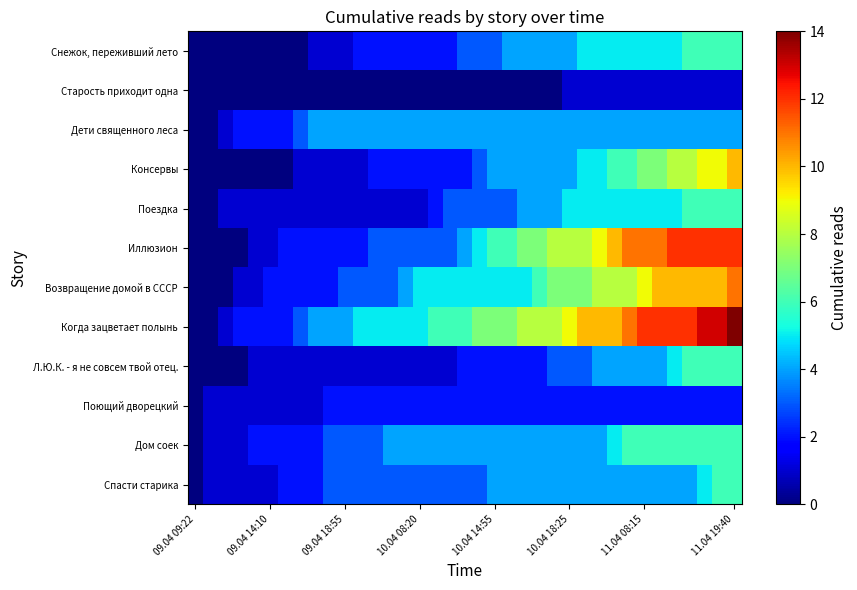

Reading right to left, transcribe all the data shown in this chart.

Снежок, переживший лето: 6	6	6	6	5	5	5	5	5	5	5	4	4	4	4	4	3	3	3	2	2	2	2	2	2	2	1	1	1	0	0	0	0	0	0	0	0
Старость приходит одна: 1	1	1	1	1	1	1	1	1	1	1	1	0	0	0	0	0	0	0	0	0	0	0	0	0	0	0	0	0	0	0	0	0	0	0	0	0
Дети священного леса: 4	4	4	4	4	4	4	4	4	4	4	4	4	4	4	4	4	4	4	4	4	4	4	4	4	4	4	4	4	3	2	2	2	2	1	0	0
Консервы: 10	9	9	8	8	7	7	6	6	5	5	4	4	4	4	4	4	3	2	2	2	2	2	2	2	1	1	1	1	1	0	0	0	0	0	0	0
Поездка: 6	6	6	6	5	5	5	5	5	5	5	5	4	4	4	3	3	3	3	3	2	1	1	1	1	1	1	1	1	1	1	1	1	1	1	0	0
Иллюзион: 12	12	12	12	12	11	11	11	10	9	8	8	8	7	7	6	6	5	4	3	3	3	3	3	3	2	2	2	2	2	2	1	1	0	0	0	0
Возвращение домой в СССР: 11	10	10	10	10	10	9	8	8	8	7	7	7	6	5	5	5	5	5	5	5	5	4	3	3	3	3	2	2	2	2	2	1	1	0	0	0
Когда зацветает полынь: 14	13	13	12	12	12	12	11	10	10	10	9	8	8	8	7	7	7	6	6	6	5	5	5	5	5	4	4	4	3	2	2	2	2	1	0	0
Л.Ю.К. - я не совсем твой отец.: 6	6	6	6	5	4	4	4	4	4	3	3	3	2	2	2	2	2	2	1	1	1	1	1	1	1	1	1	1	1	1	1	1	0	0	0	0
Поющий дворецкий: 2	2	2	2	2	2	2	2	2	2	2	2	2	2	2	2	2	2	2	2	2	2	2	2	2	2	2	2	1	1	1	1	1	1	1	1	0
Дом соек: 6	6	6	6	6	6	6	6	5	4	4	4	4	4	4	4	4	4	4	4	4	4	4	4	3	3	3	3	2	2	2	2	2	1	1	1	0
Спасти старика: 6	6	5	4	4	4	4	4	4	4	4	4	4	4	4	4	4	3	3	3	3	3	3	3	3	3	3	3	2	2	2	1	1	1	1	1	0